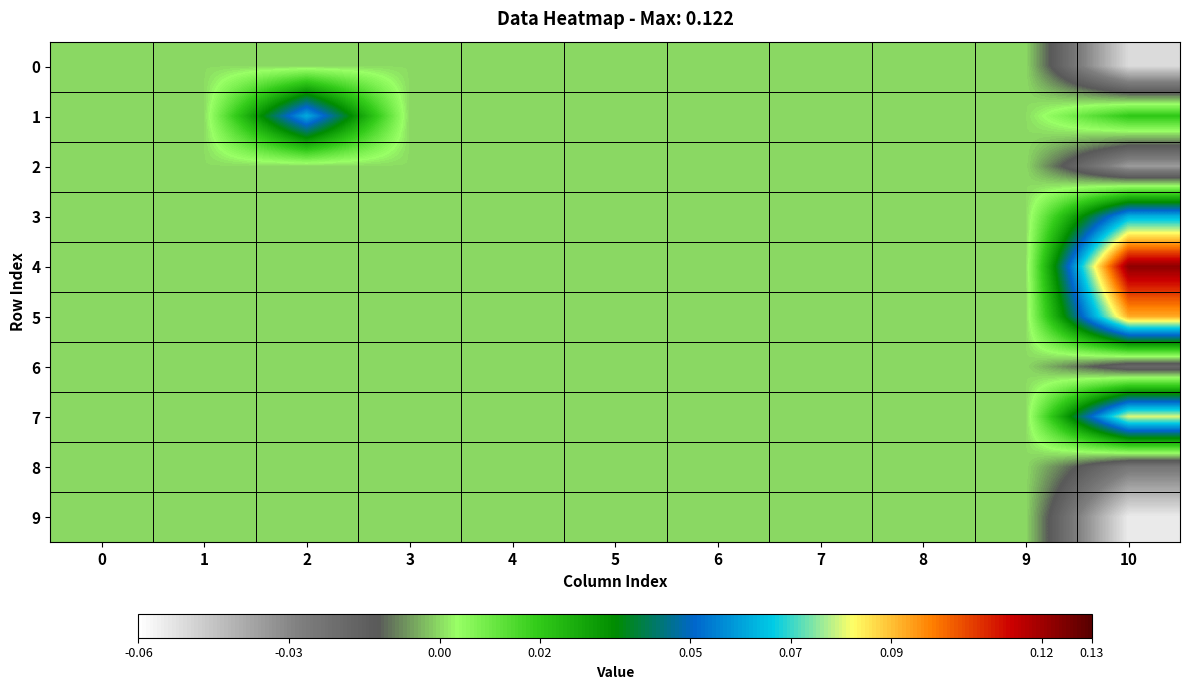

Which series has the largest total across all categories?

4